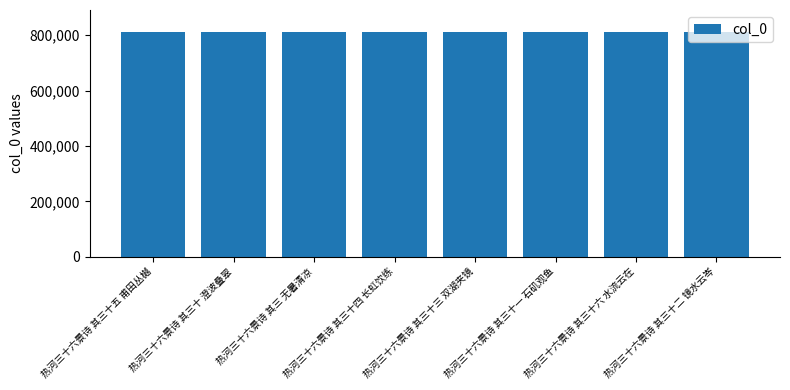

What position from the right is 热河三十六景诗 其三十六 水流云在?

2